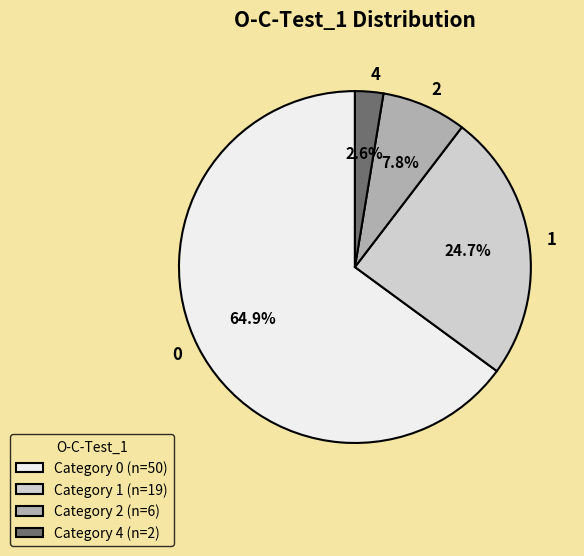

To the nearest percent, what portion does 4 represent?

3%